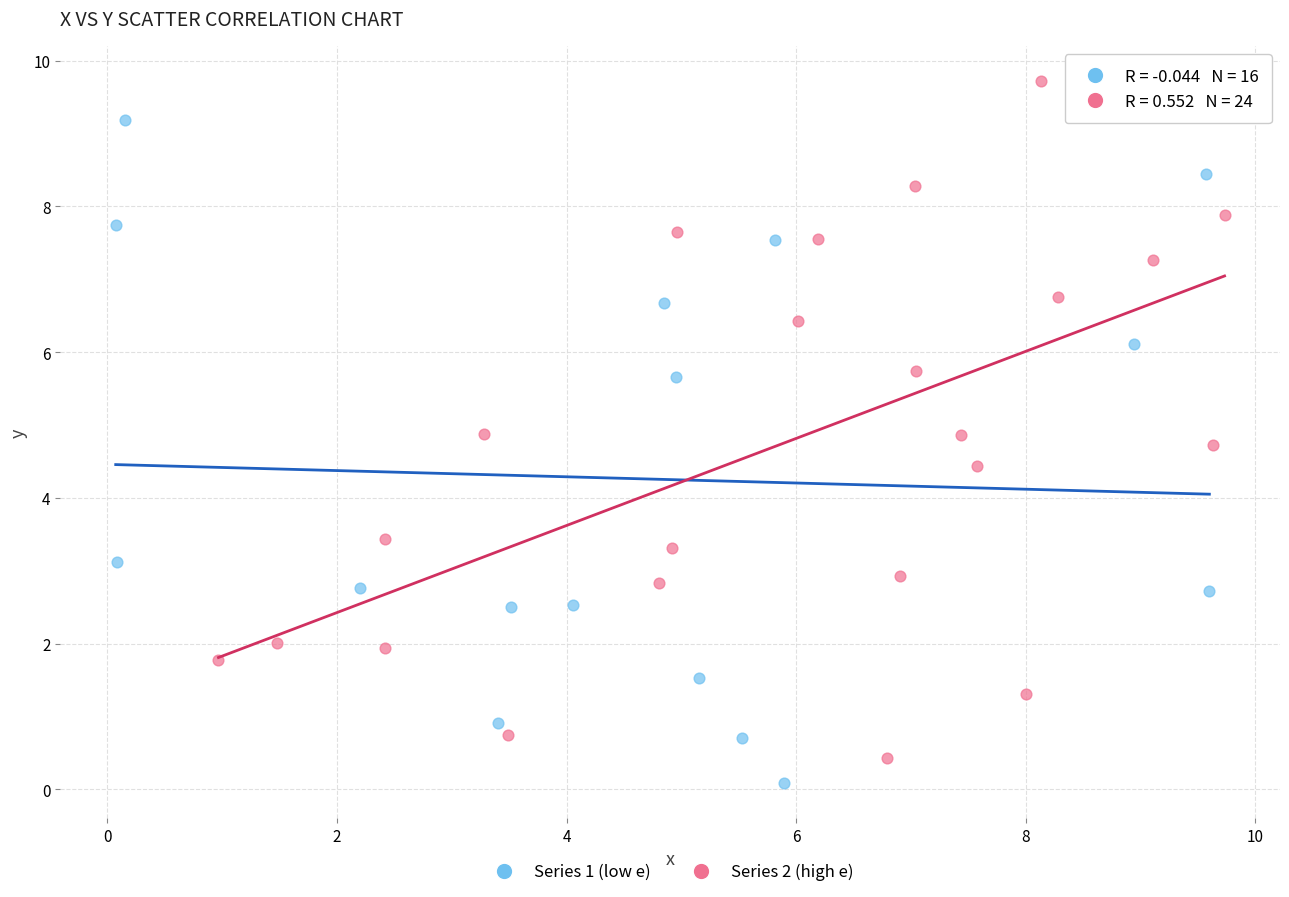

Which series contains the lowest Y value?

Series 1 (low e)